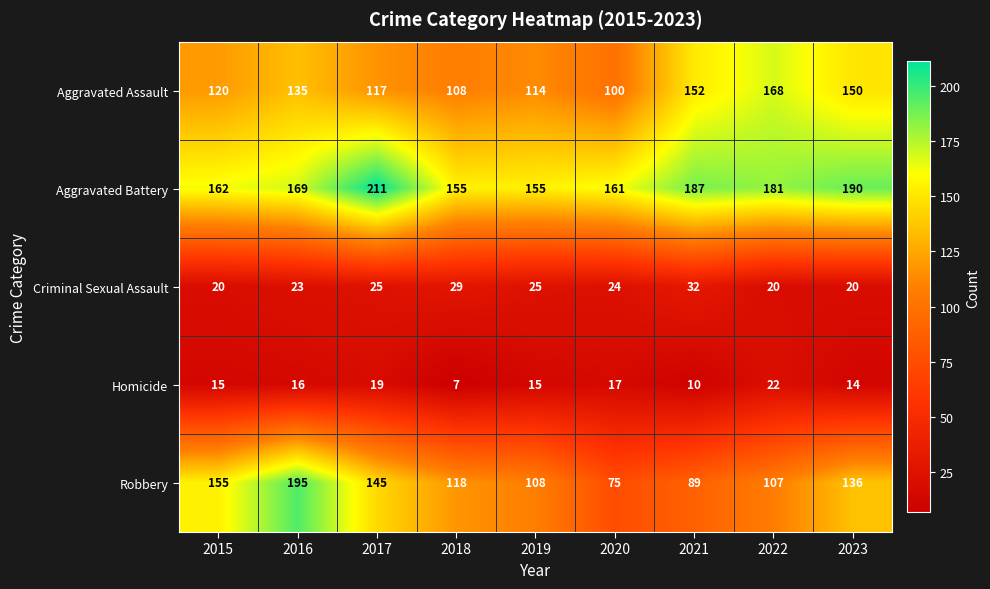

What is the maximum value shown in the chart?

211